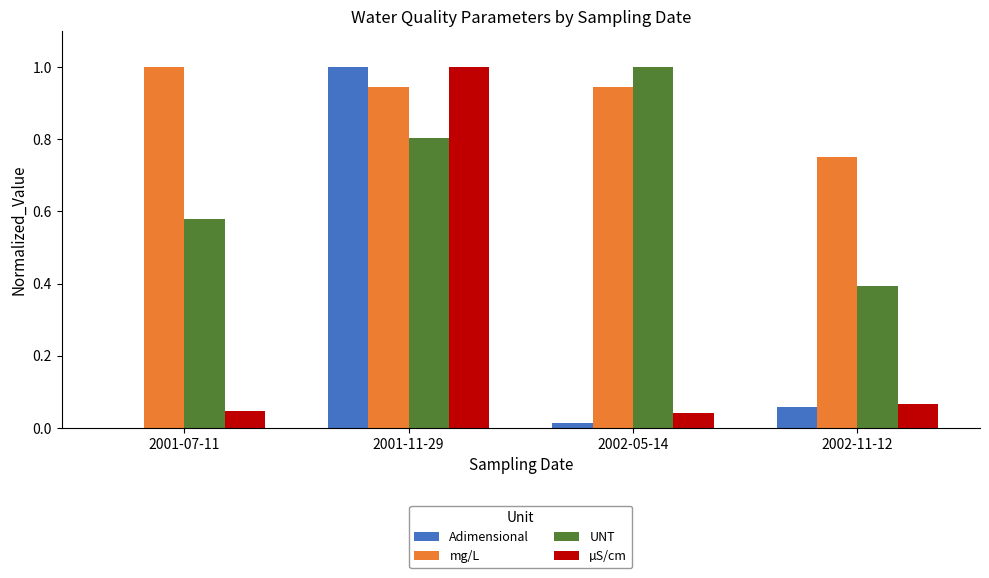

Which series changed the most between 2001-07-11 and 2002-11-12?

mg/L